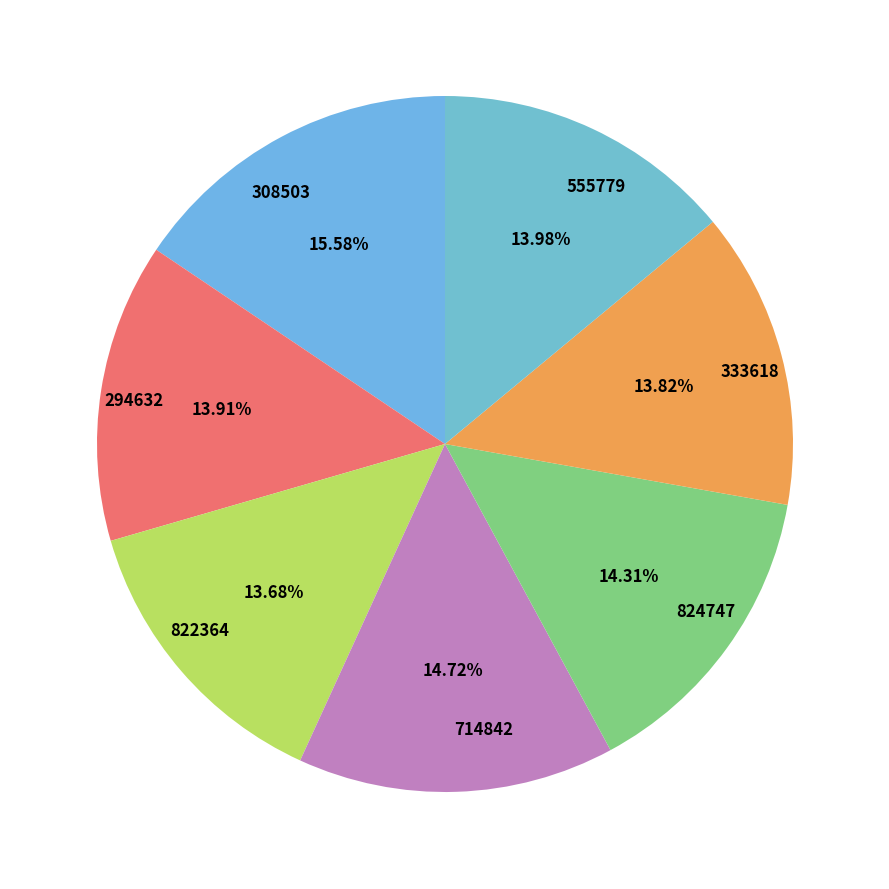

How many segments does this pie chart have?

7